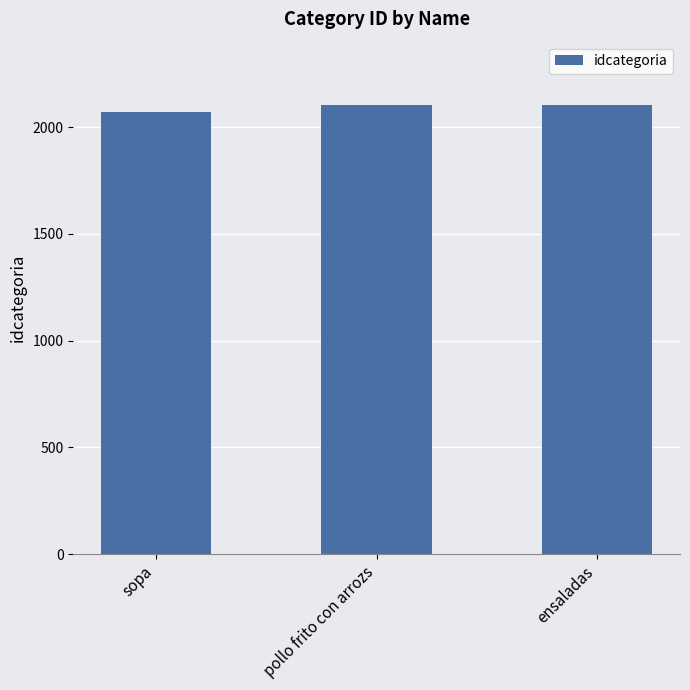

Which has a higher value, sopa or ensaladas?

ensaladas